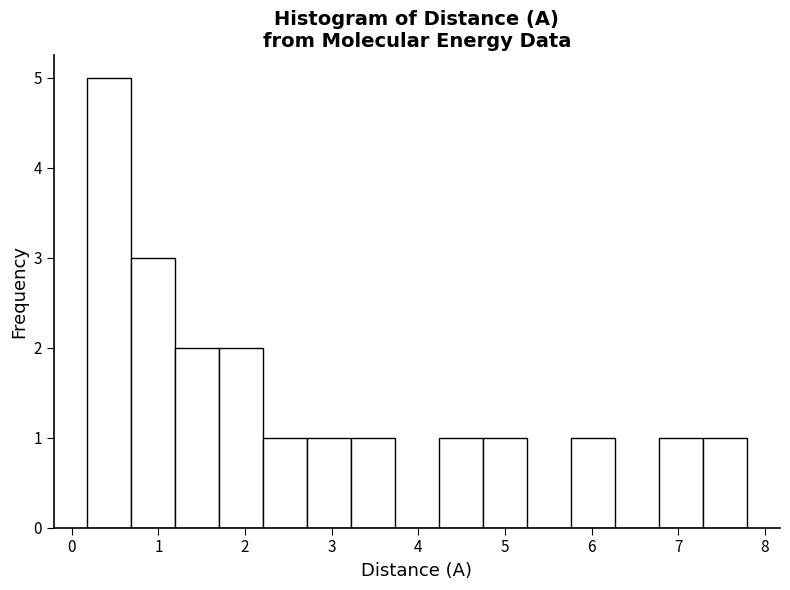

What is the height of the bar covering 2.2 to 2.7 on the x-axis? Neither the bar edges nor the heights are printed on the chart, so give them approximately, as read against the axes.

1